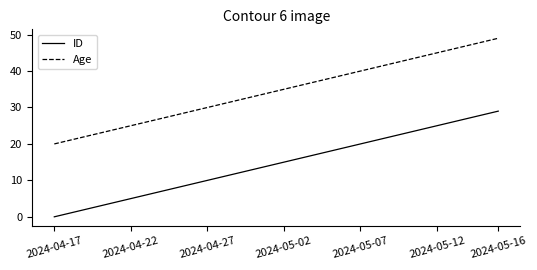

Does the chart display data point markers on the line(s)?

No